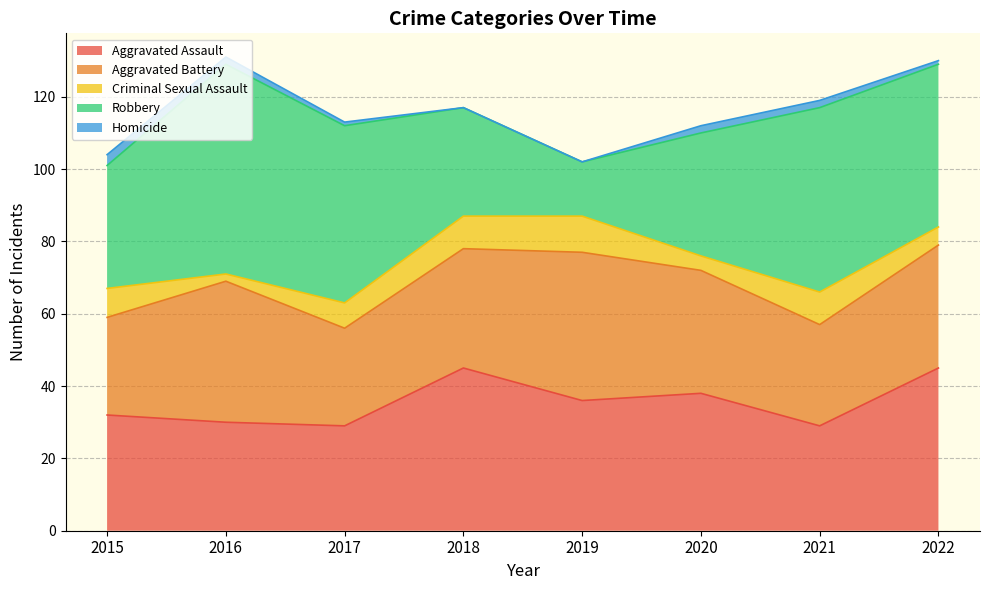

The Aggravated Battery series shows 59 at 2016. True or false?

False